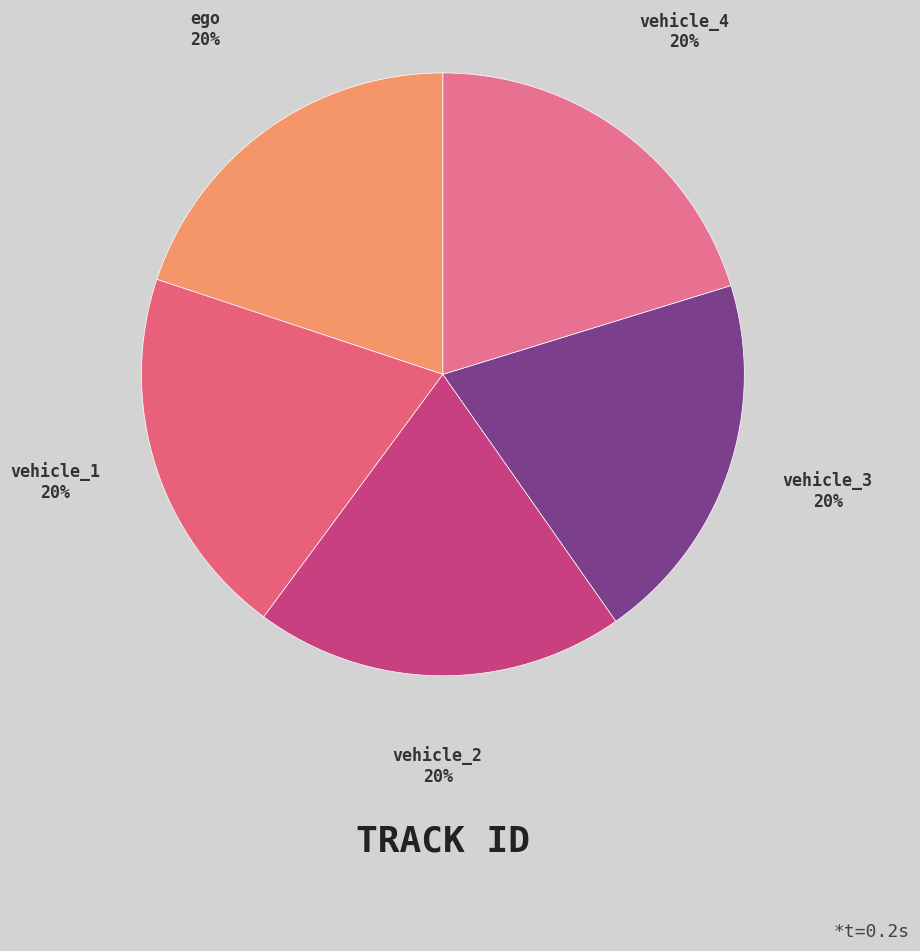

How many slices are in this pie chart?

5